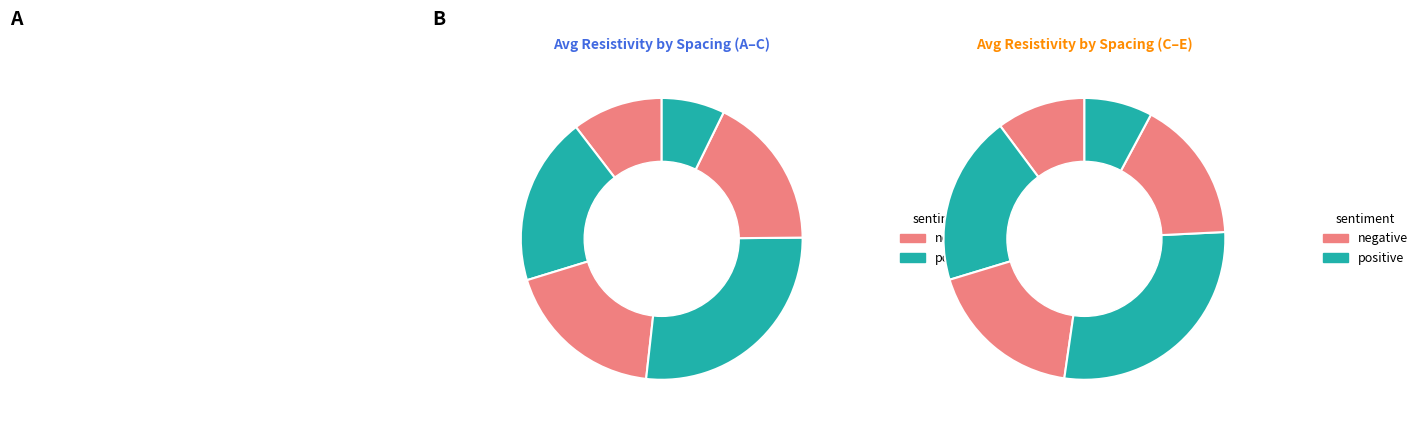

Is 4 the majority of the pie?

No